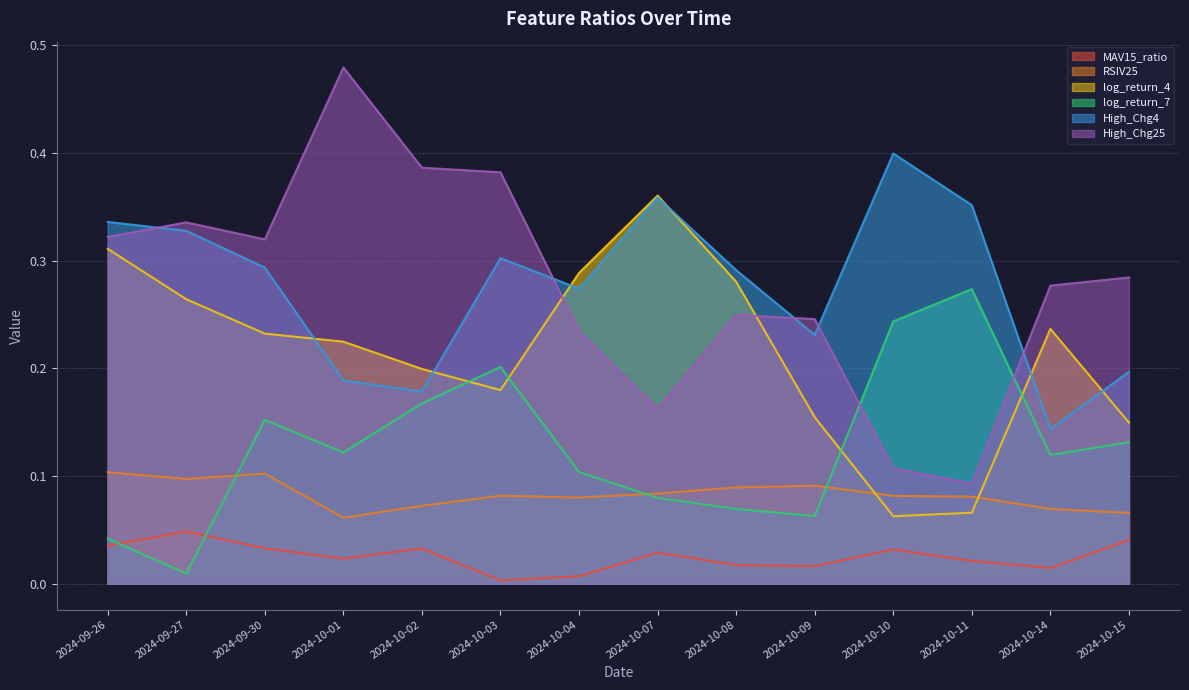

Is the value of log_return_7 at 2024-10-14 greater than the value of High_Chg4 at 2024-10-08?

No